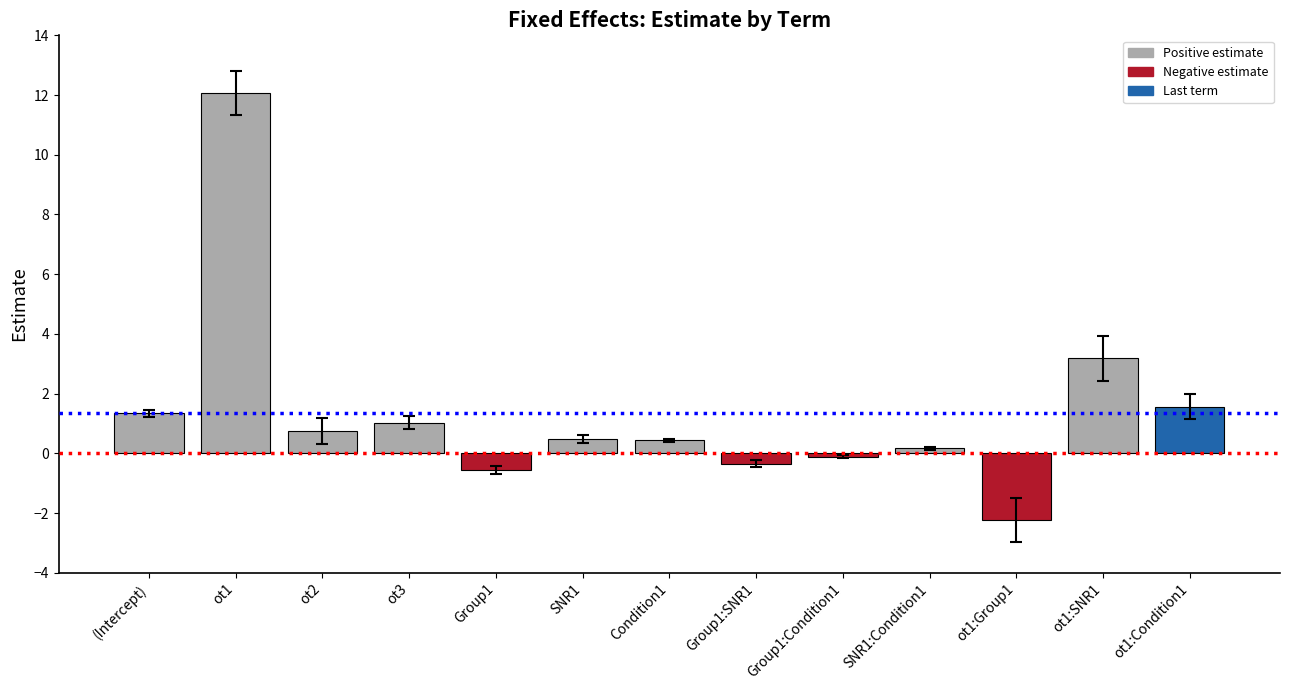

What is the average value?

1.4